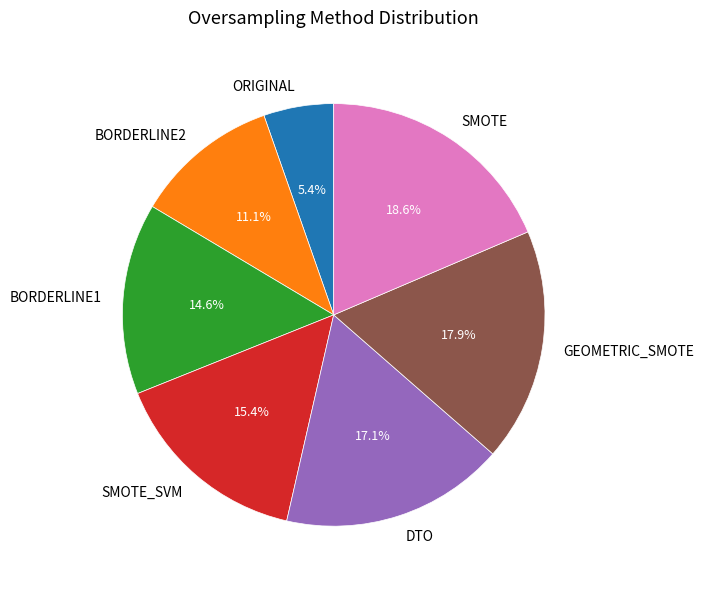

What is the smallest slice in the pie chart?

ORIGINAL